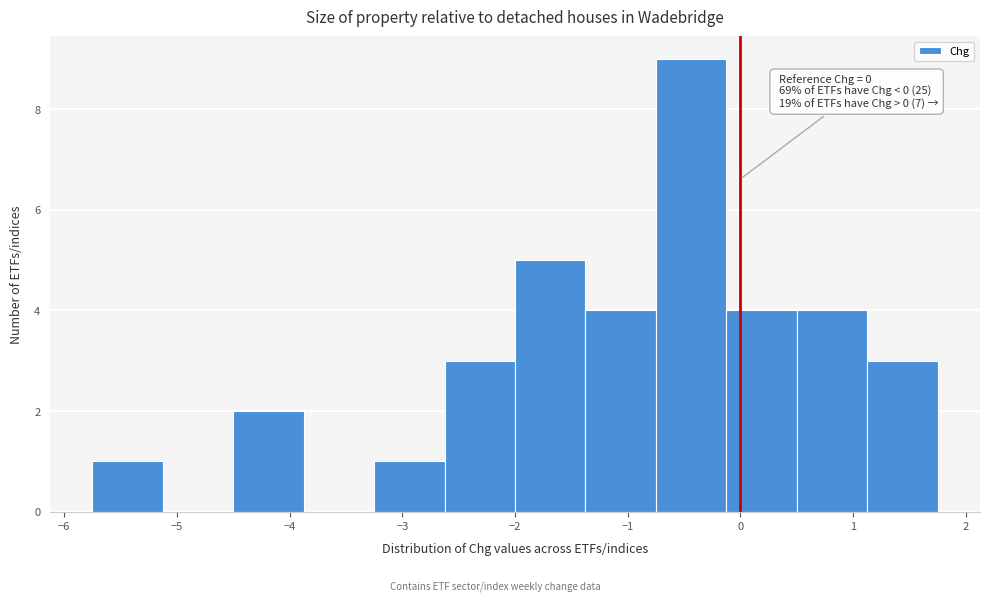

Over which range of the x-axis is the bar tallest?

-0.7 to -0.1